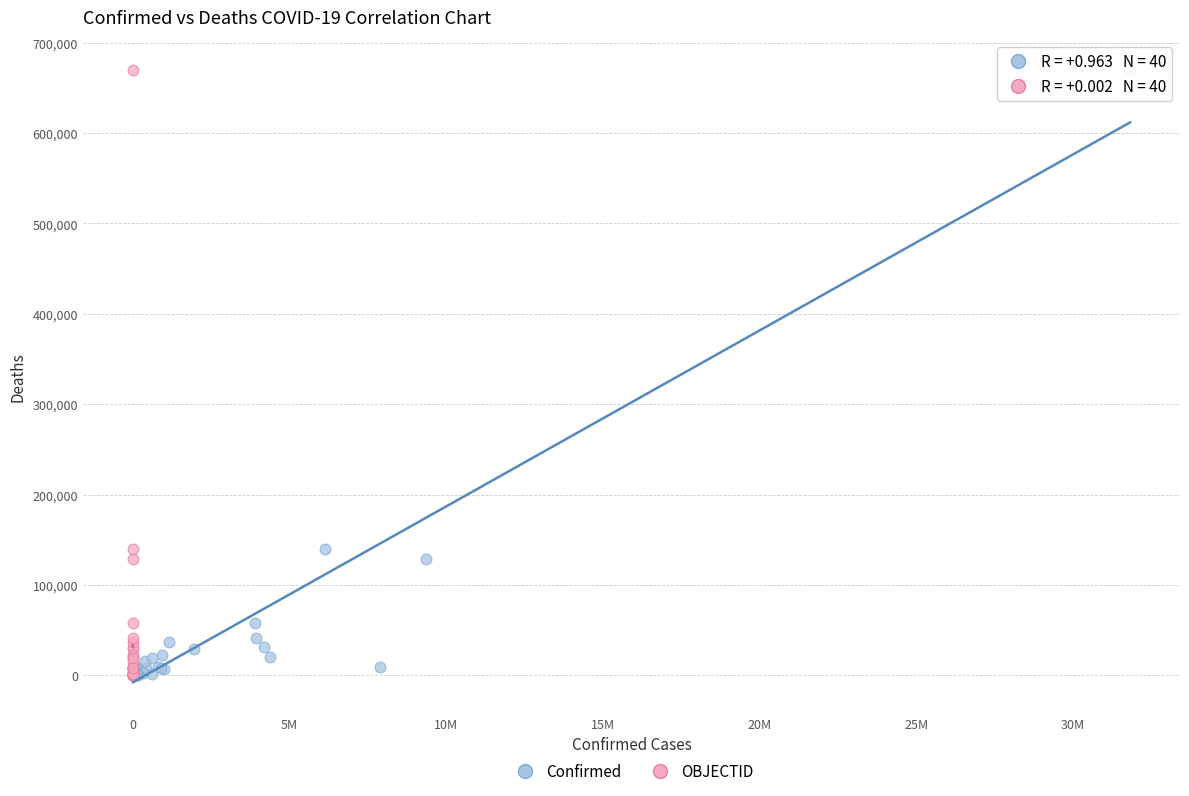

What are all the series names shown in the legend?

Confirmed, OBJECTID